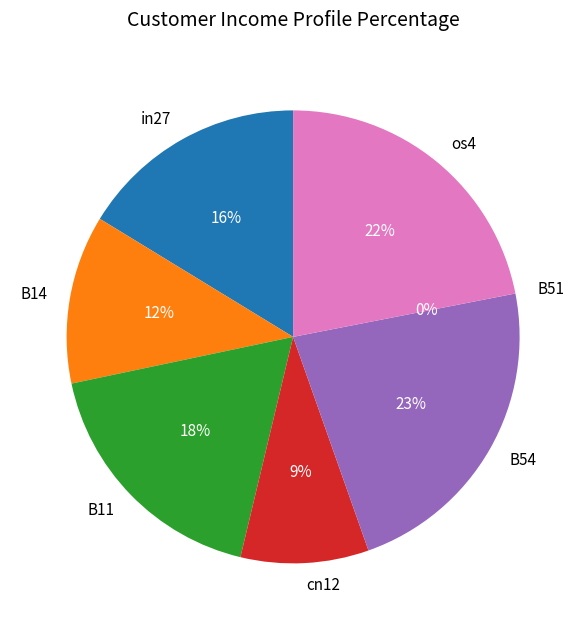

Is there any slice that represents more than half of the pie?

No